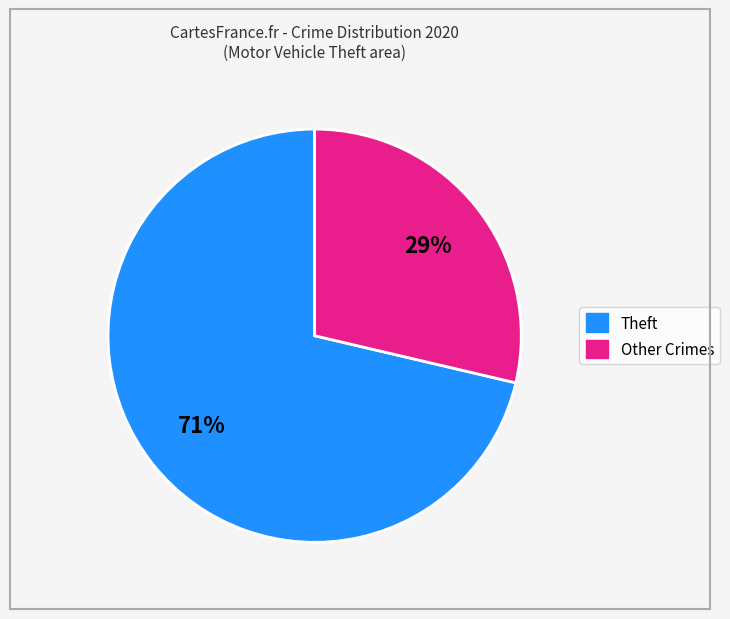

How many segments does this pie chart have?

2